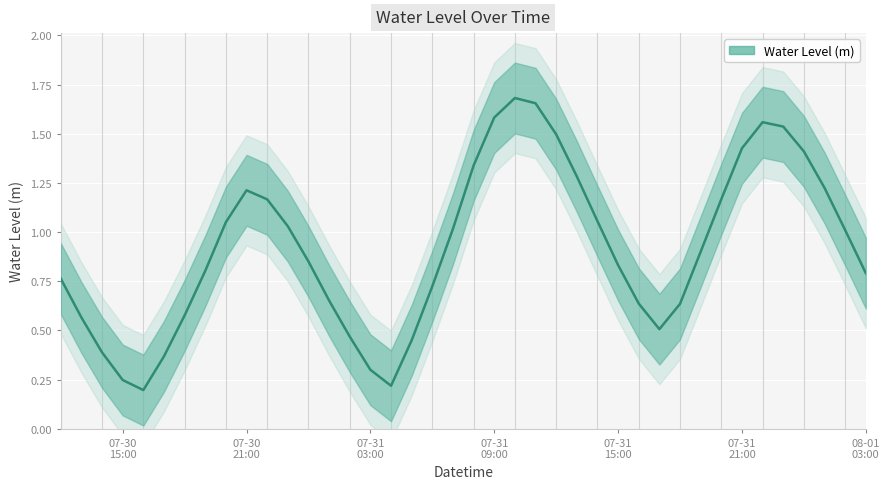

What is the label of the 32nd point from the left?

2023-07-31 19:00:00